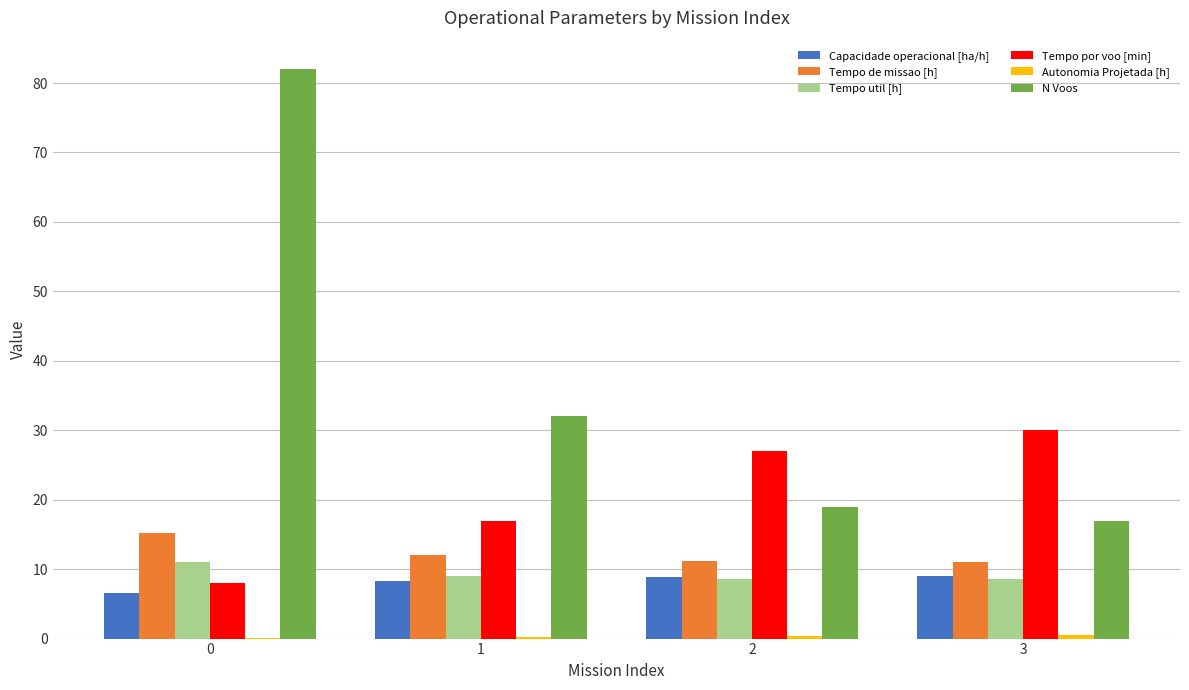

What is the maximum value for N Voos?

82.0